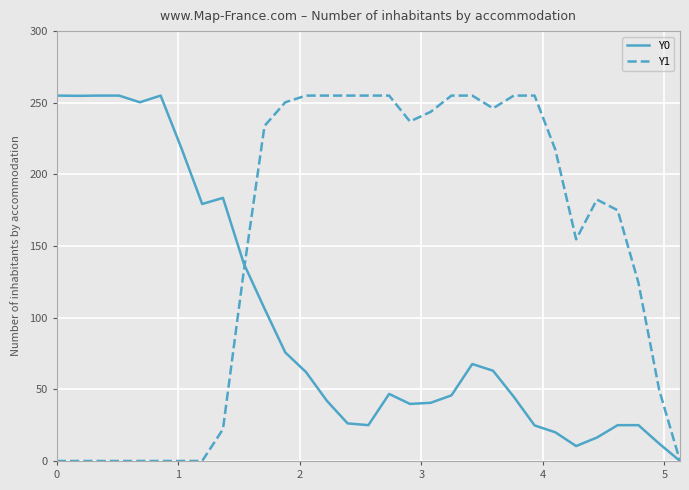

List the series in order of their overall mean, highest first.

Y1, Y0